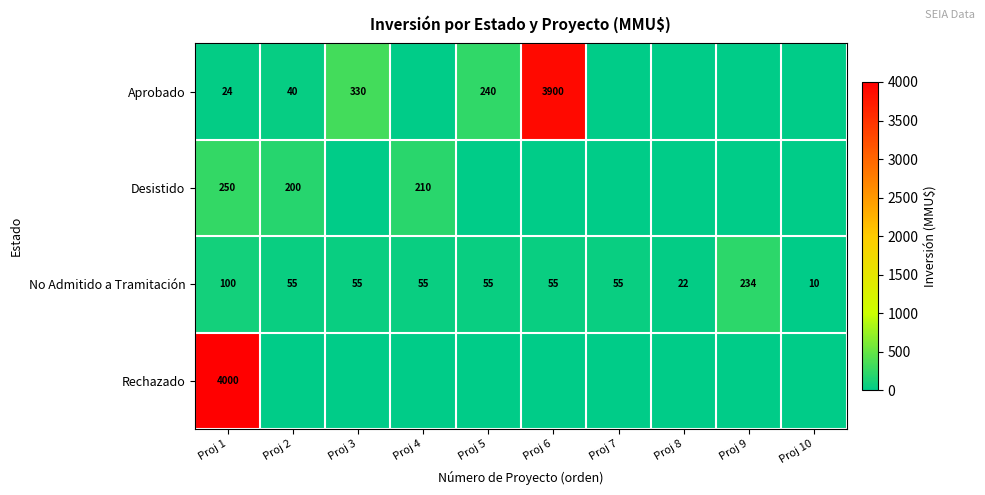

Is the value of Desistido at Proj 1 greater than the value of No Admitido a Tramitación at Proj 8?

Yes